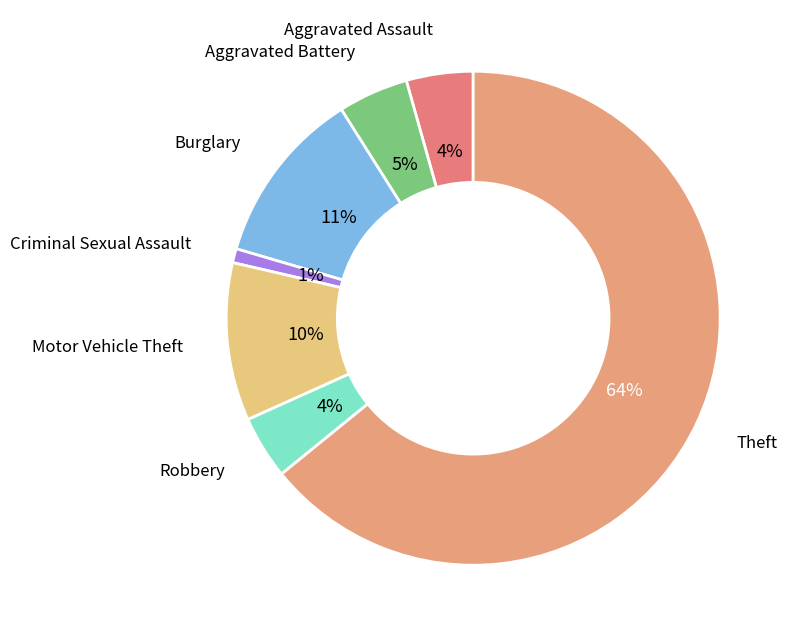

Rank the categories by value from highest to lowest.

Theft, Burglary, Motor Vehicle Theft, Aggravated Battery, Aggravated Assault, Robbery, Criminal Sexual Assault